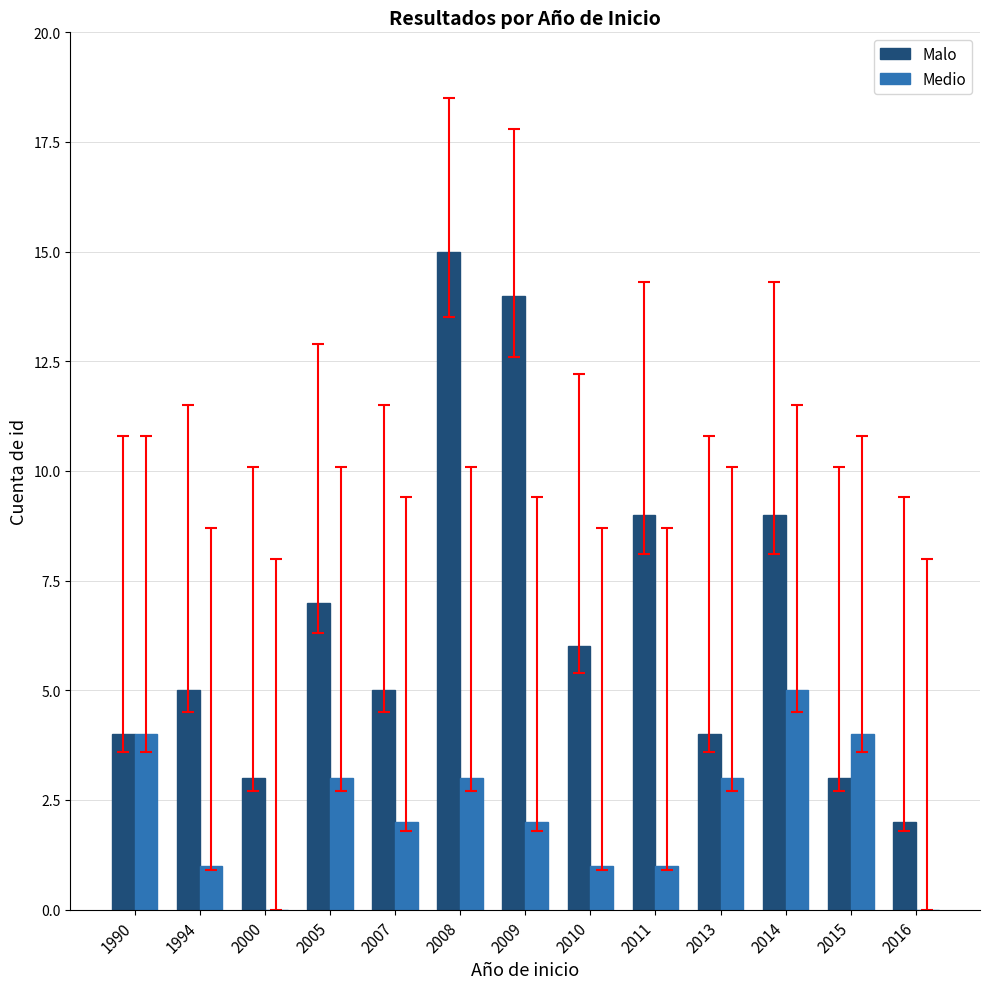

What is the approximate value of Malo at 2010, to the nearest 5?

5